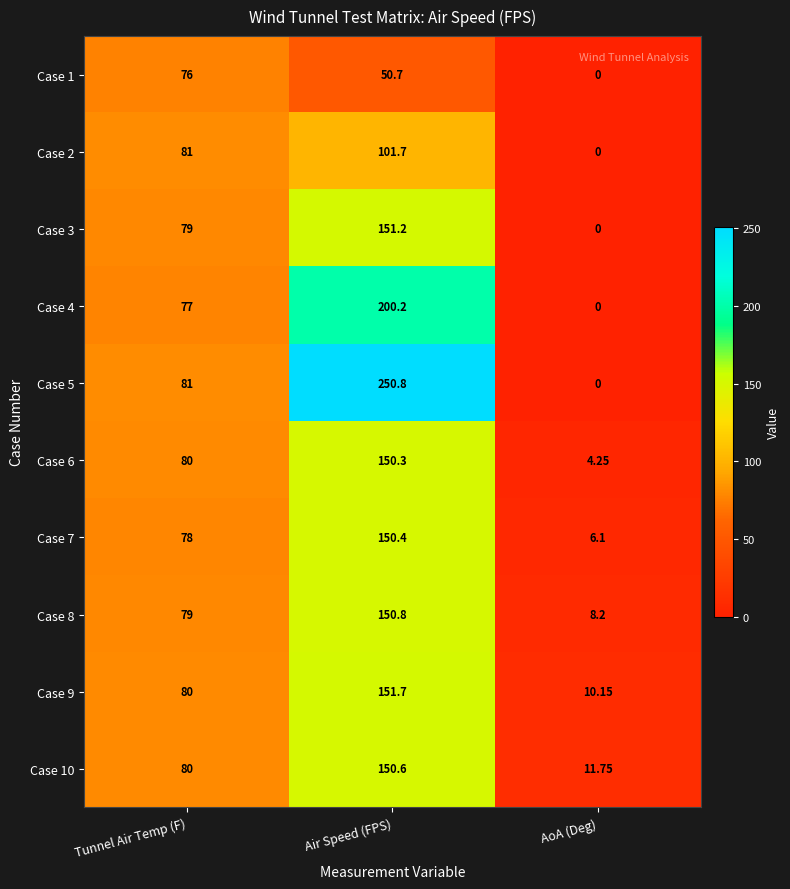

Which series has the widest spread of values?

Case 5